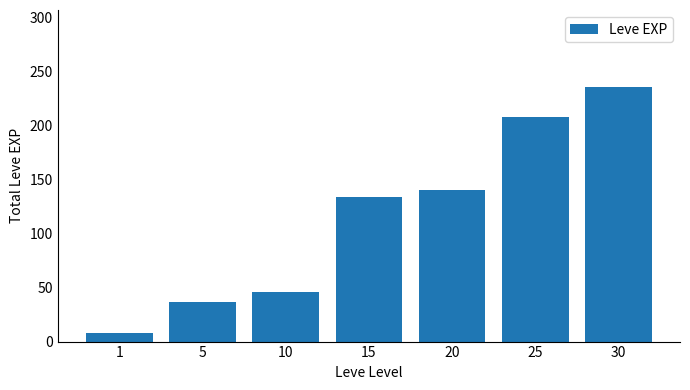

Read the value at 5.

37